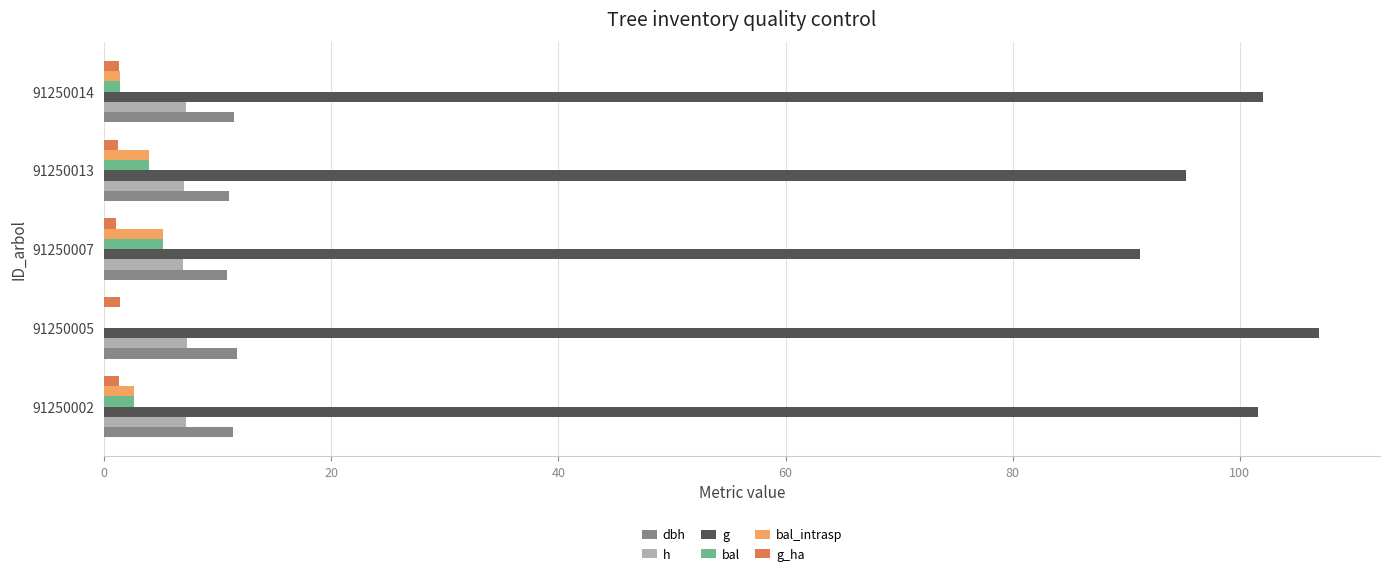

What is the maximum value shown in the chart?

107.0